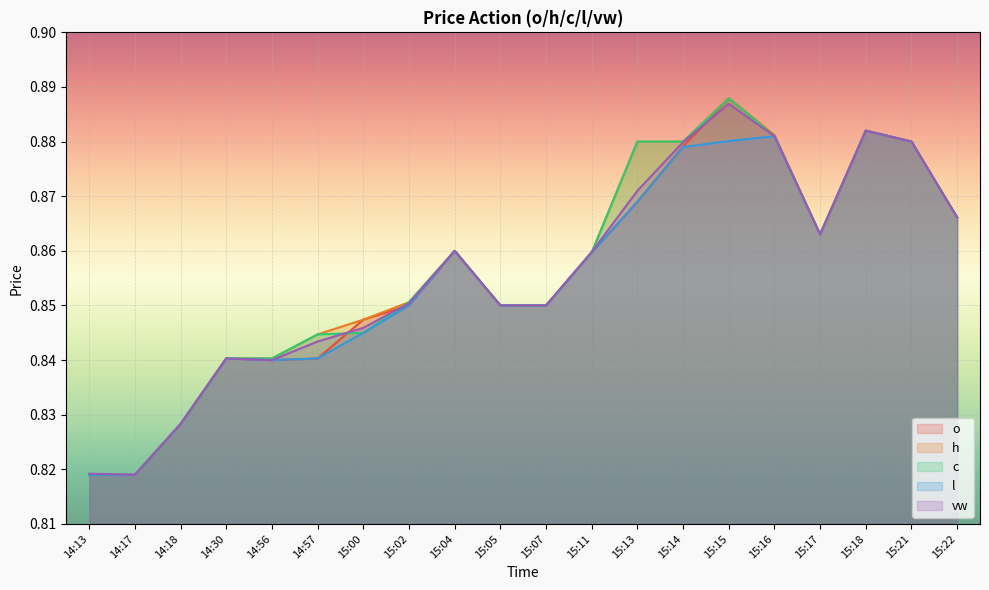

Which label corresponds to the largest value in the chart?

15:15